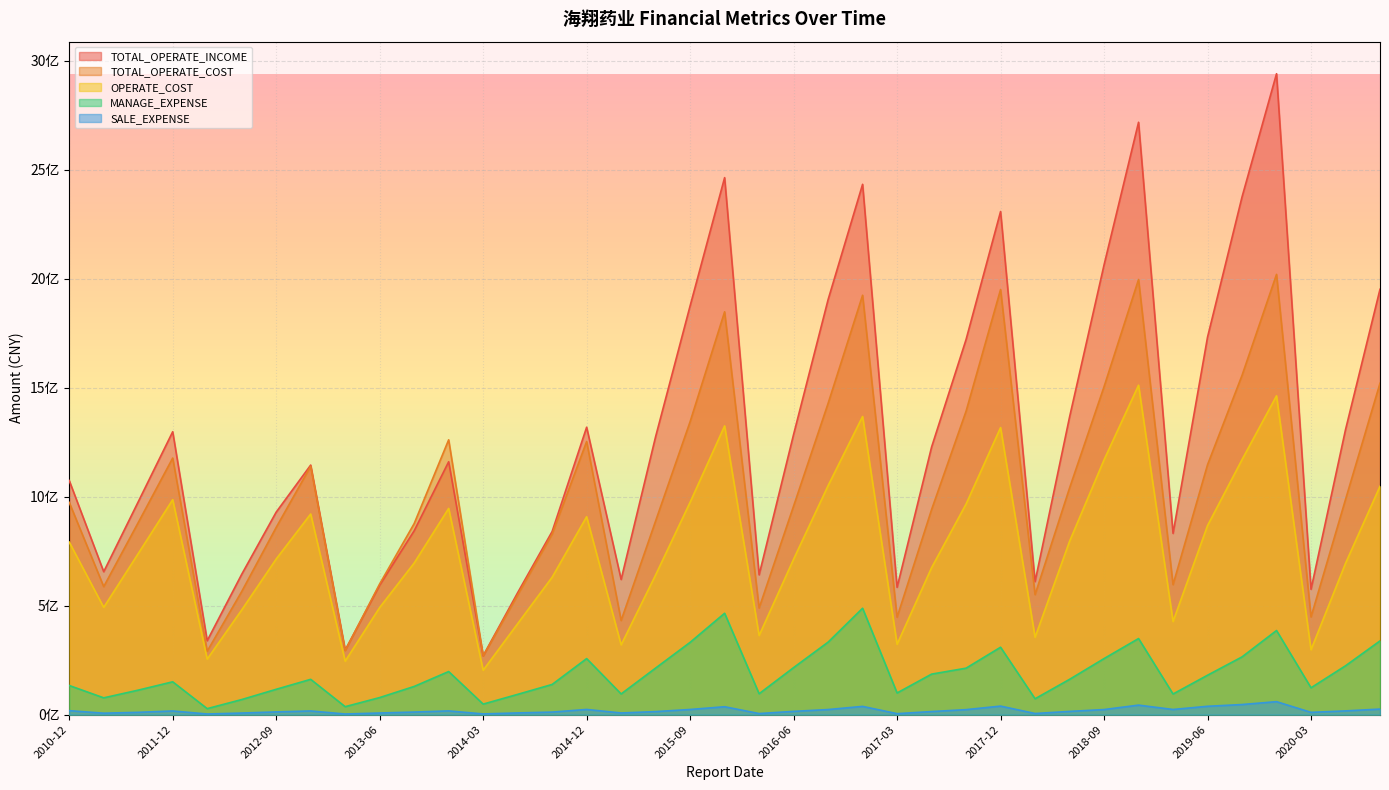

How many lines are shown in the chart?

5